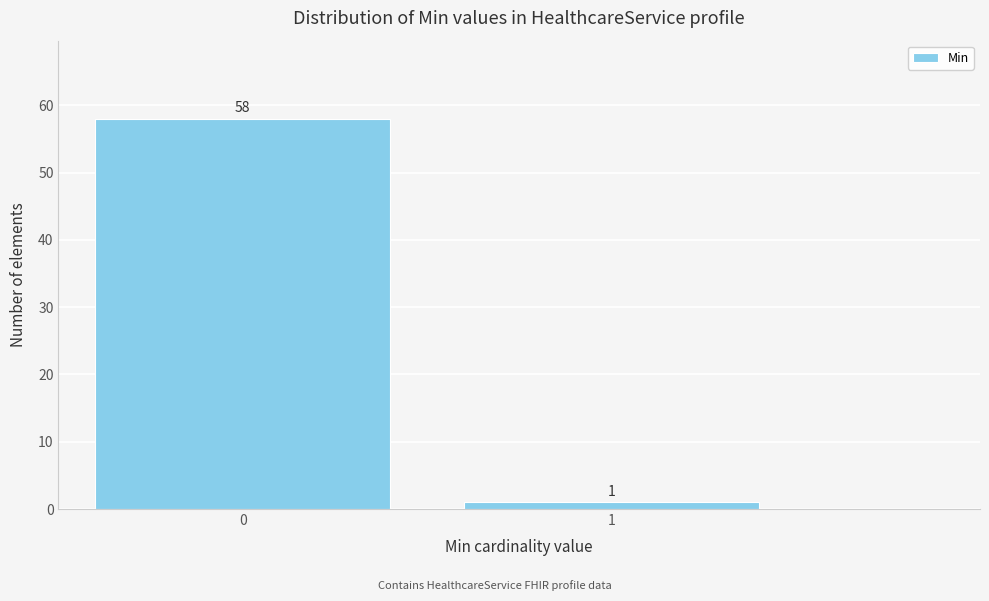

Reading left to right, what are all the values shown in this chart?

0=58	1=1